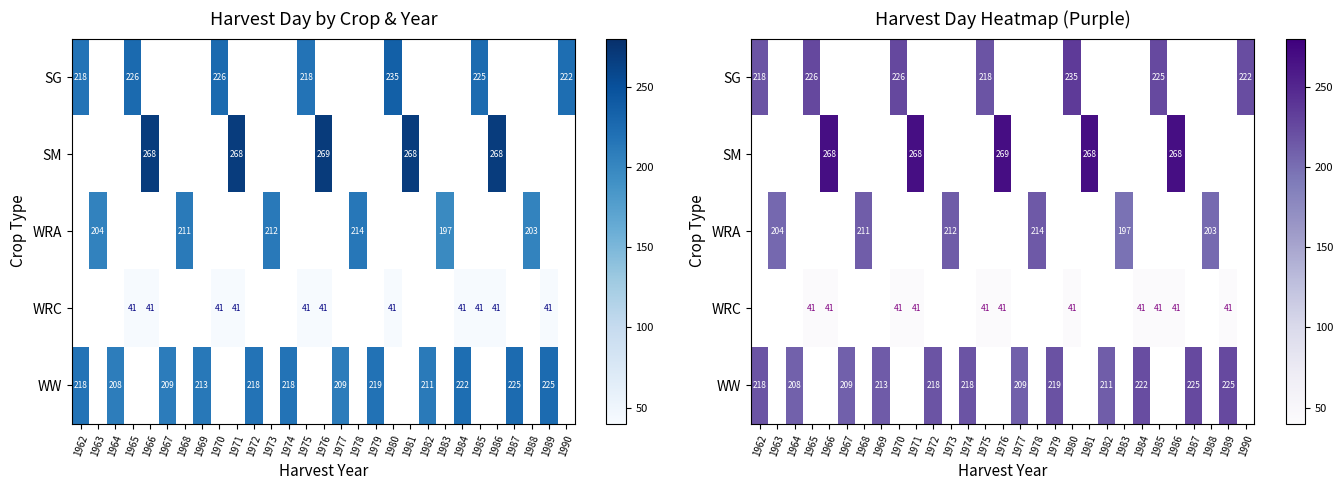

What is the difference between the highest and lowest values at 1987?

225